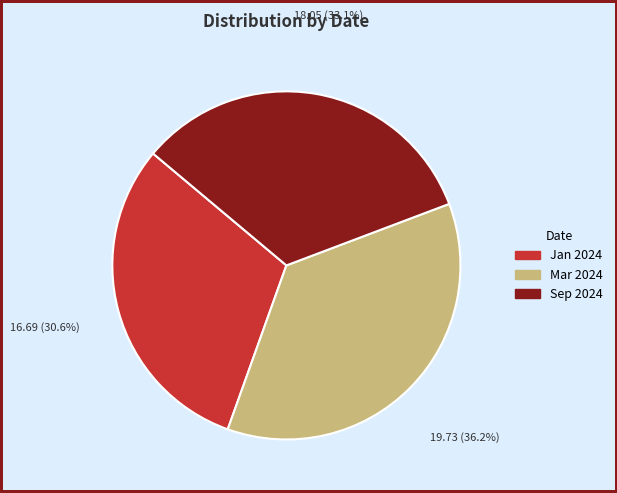

Is there a majority slice in this chart?

No